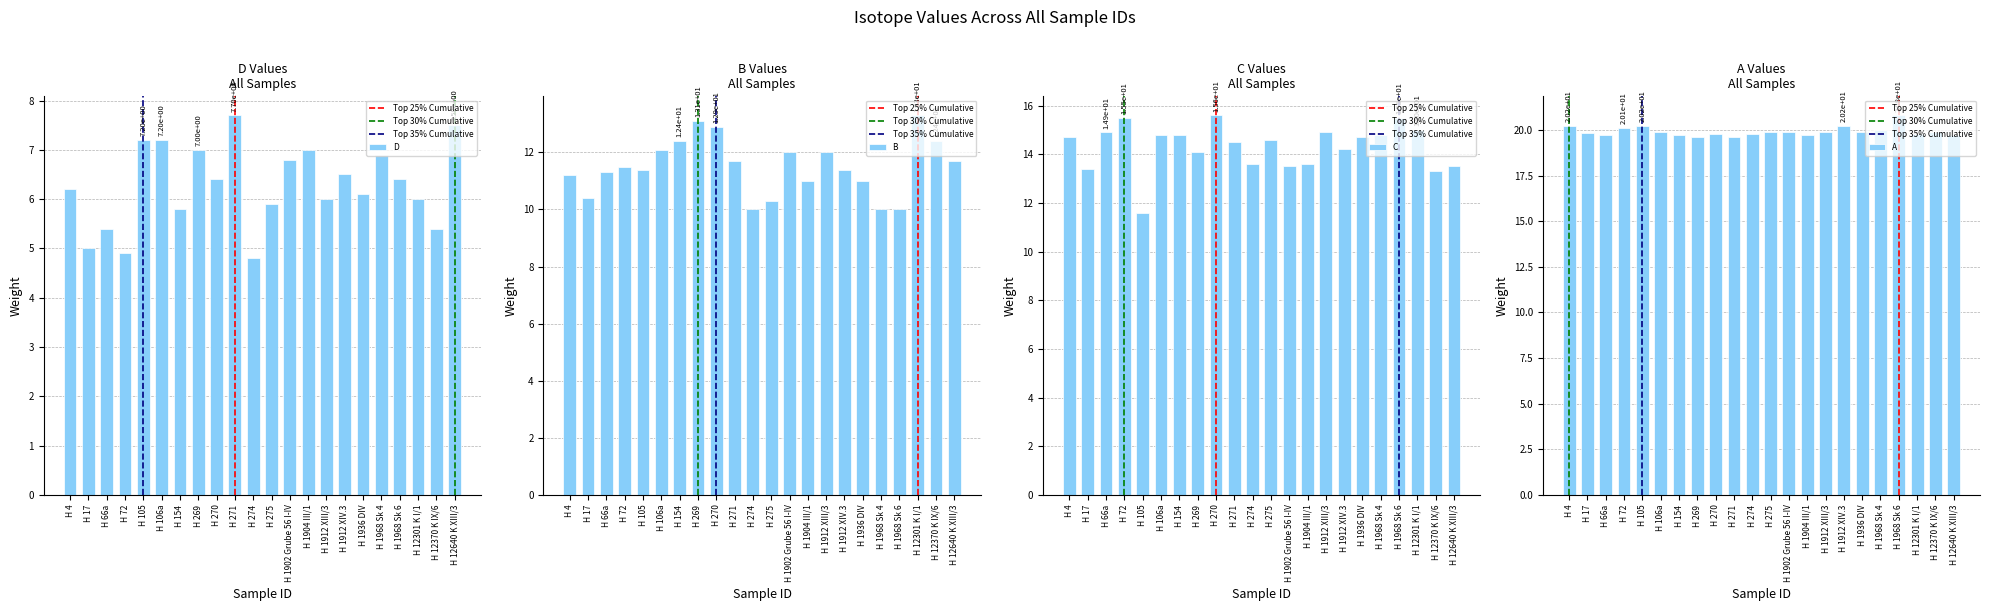

How many bars are there in each group?

4